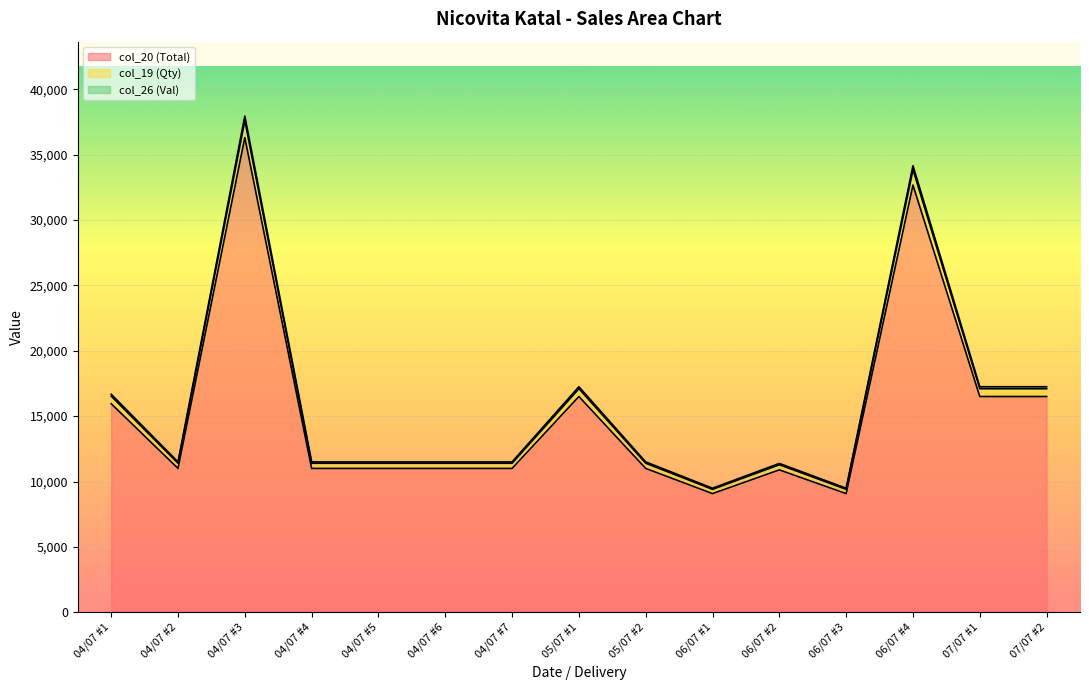

Reading right to left, transcribe all the data shown in this chart.

col_20 (Total): 16500.0	16500.0	32670.0	9075.0	10890.0	9075.0	11000.0	16500.0	11000.0	11000.0	11000.0	11000.0	36300.0	11000.0	15950.0
col_19 (Qty): 17100.0	17100.0	33858.0	9405.0	11286.0	9405.0	11400.0	17100.0	11400.0	11400.0	11400.0	11400.0	37620.0	11400.0	16530.0
col_26 (Val): 17248.0	17248.0	34151.1	9486.4	11383.7	9486.4	11498.7	17248.0	11498.7	11498.7	11498.7	11498.7	37945.7	11498.7	16673.1